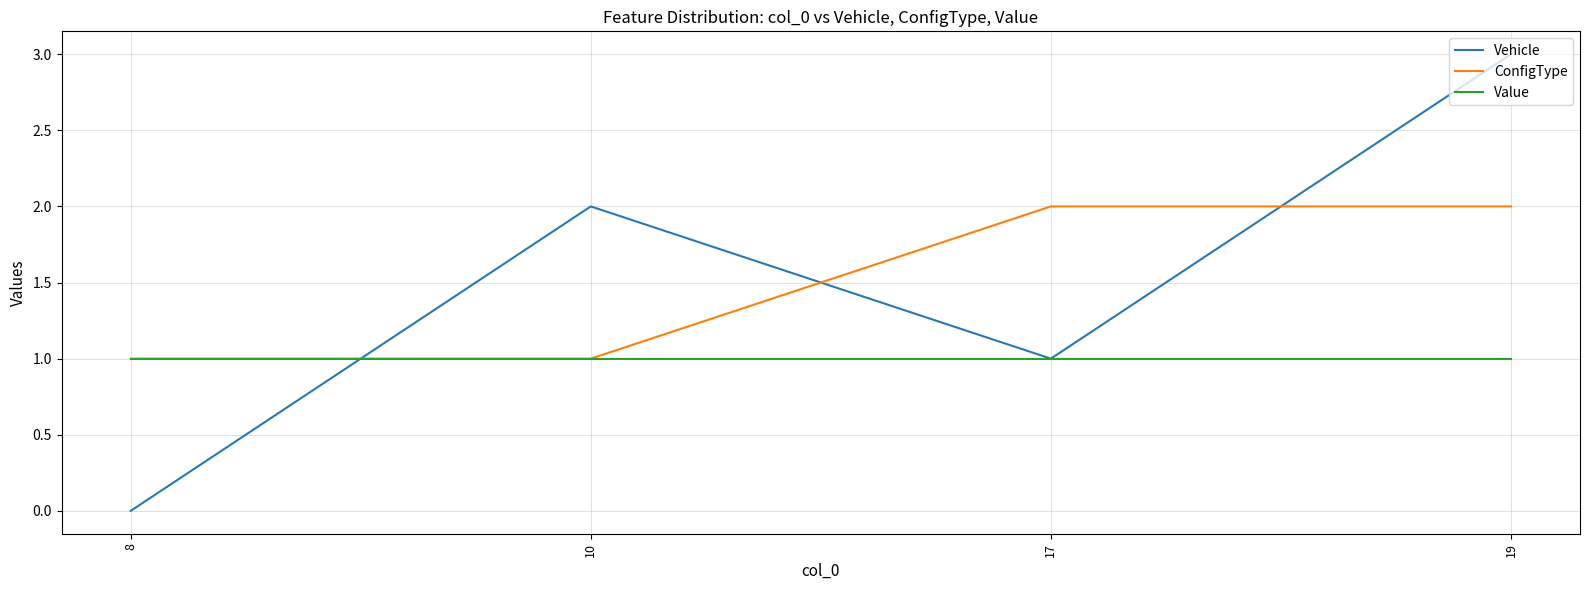

Rank the series by their maximum value, from lowest to highest.

Value, ConfigType, Vehicle